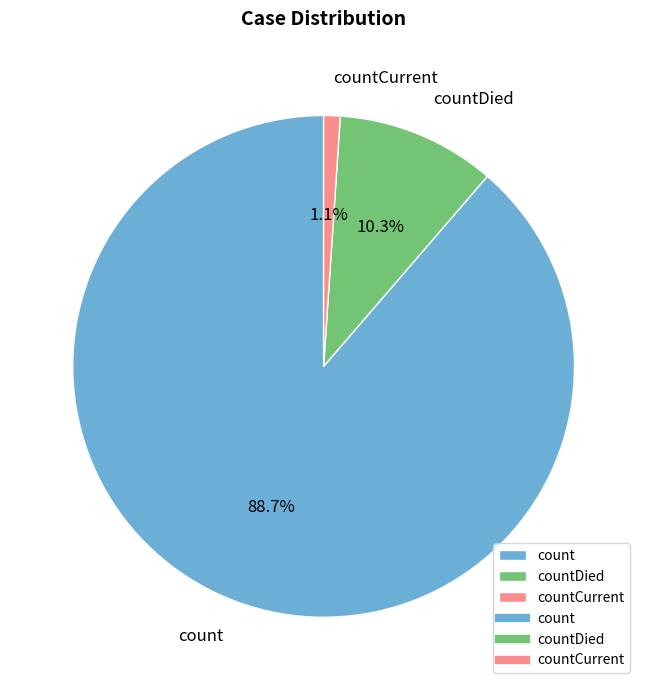

The countCurrent slice represents 14% of the pie. True or false?

False